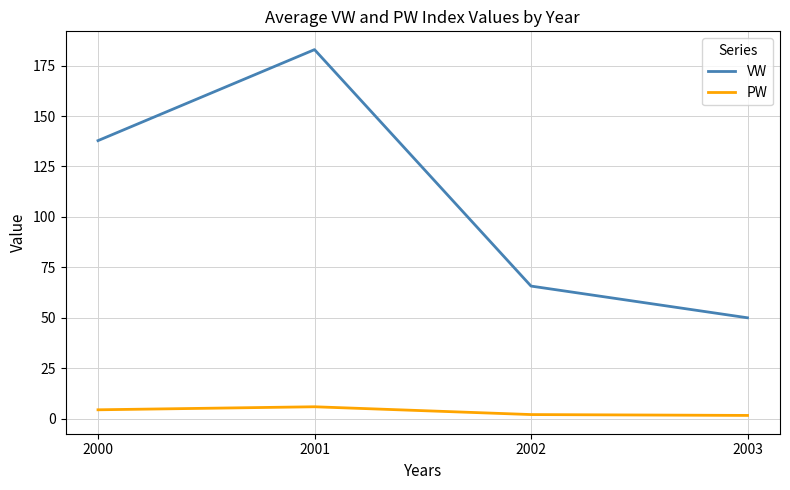

What is the difference between the VW values at 2001 and 2000?

45.1